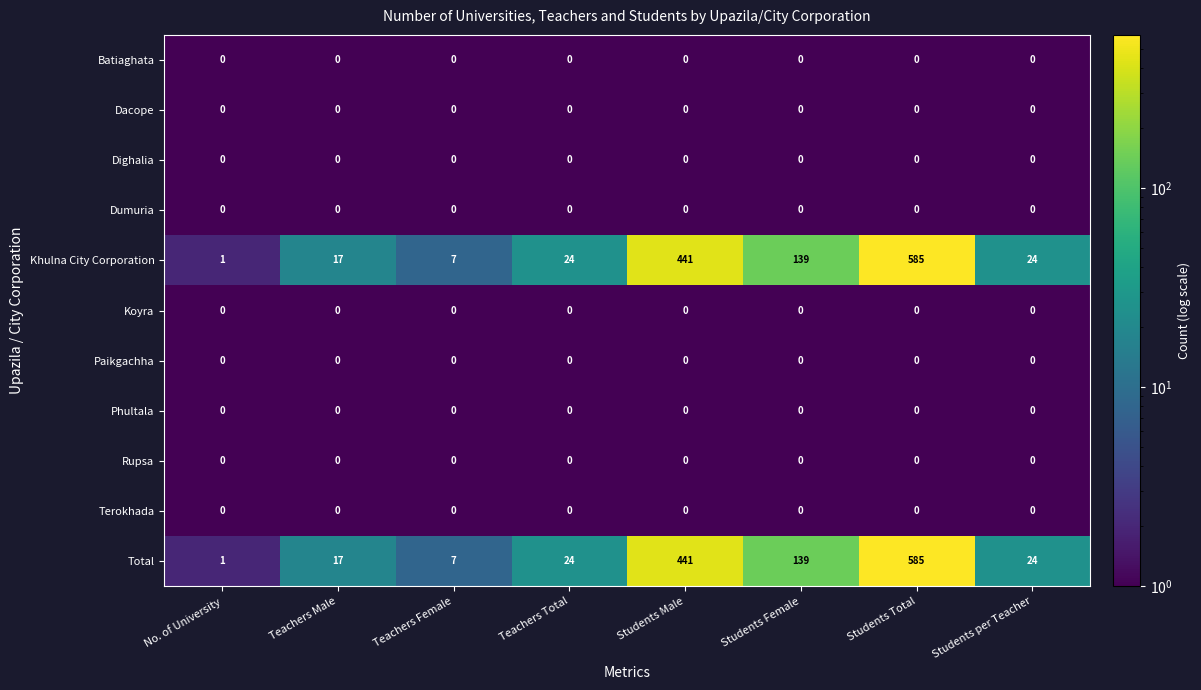

At how many categories does at least one series exceed 82?

3